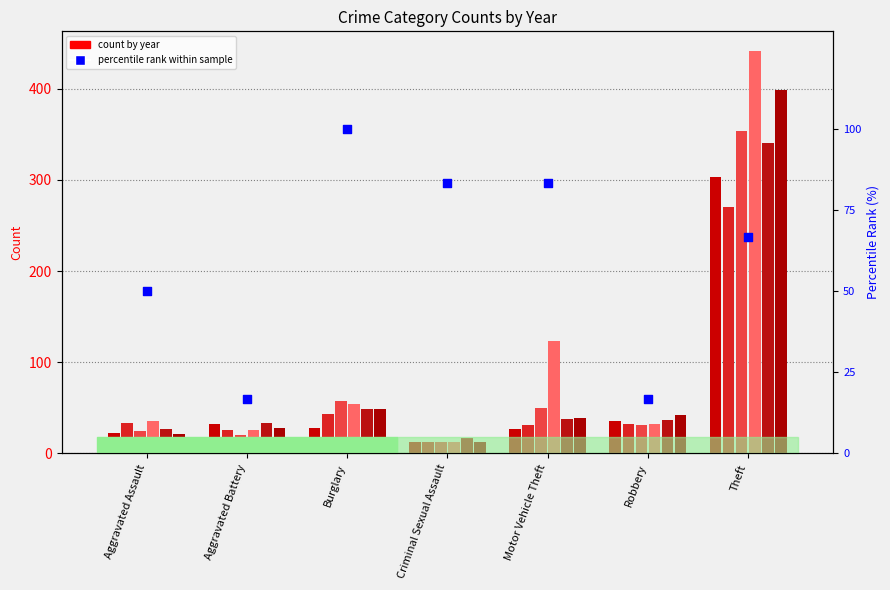

What is the total value across all series at Aggravated Battery?

165